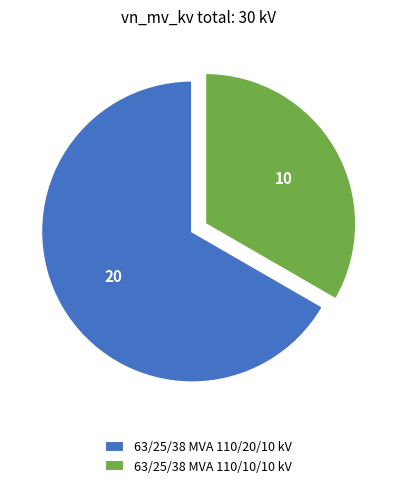

The 63/25/38 MVA 110/10/10 kV slice represents 24% of the pie. True or false?

False